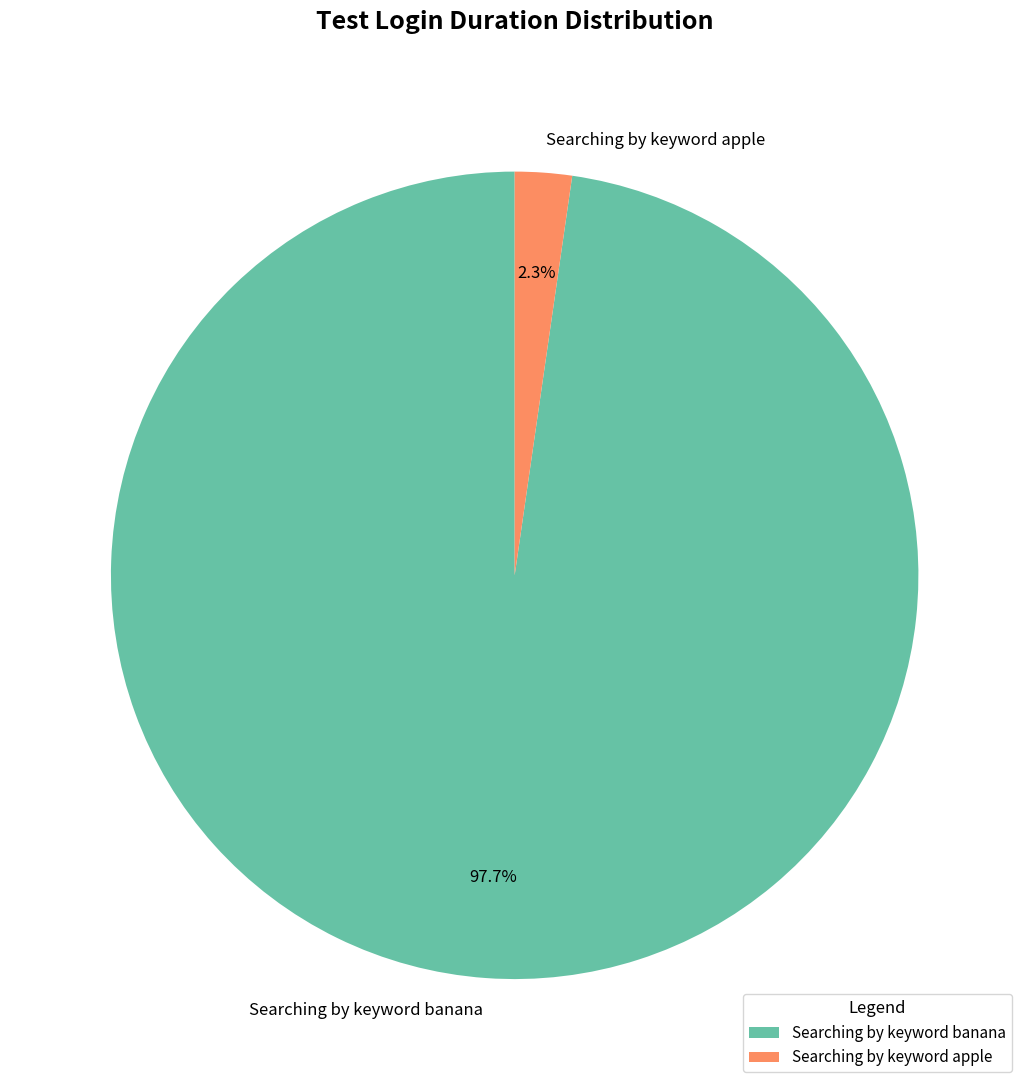

To the nearest percent, what is the combined percentage of Searching by keyword apple and Searching by keyword banana?

100%